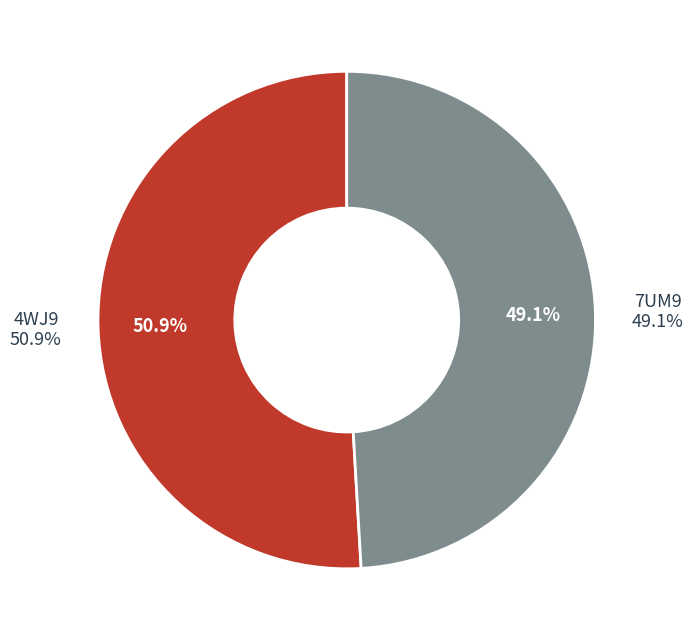

To the nearest percent, what percentage of the pie is 7UM9?

49%